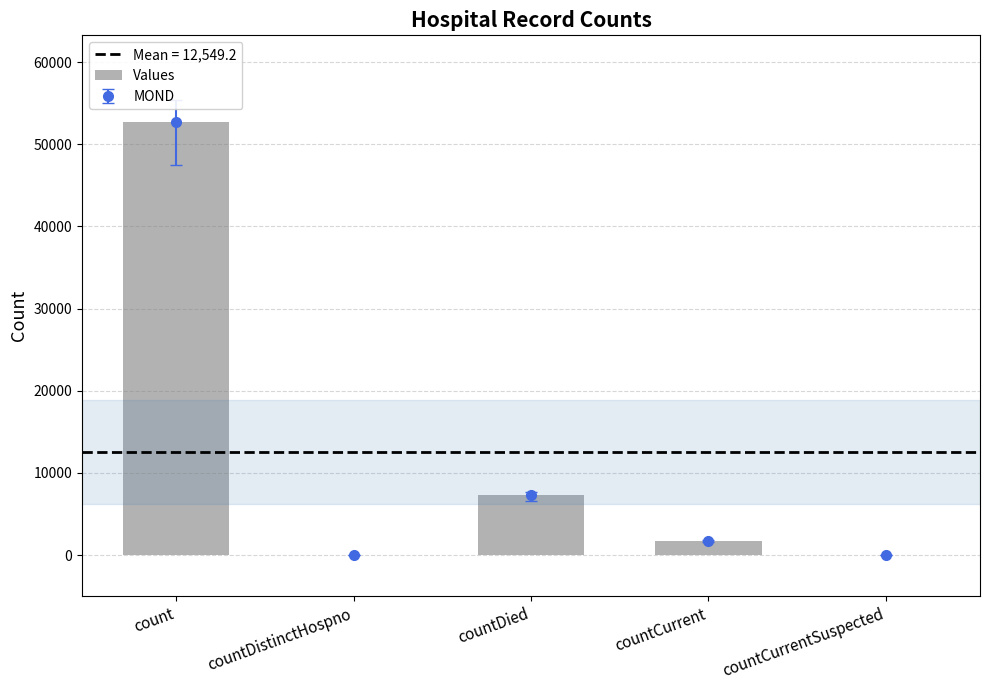

Between countCurrent and countDistinctHospno, which is larger?

countCurrent